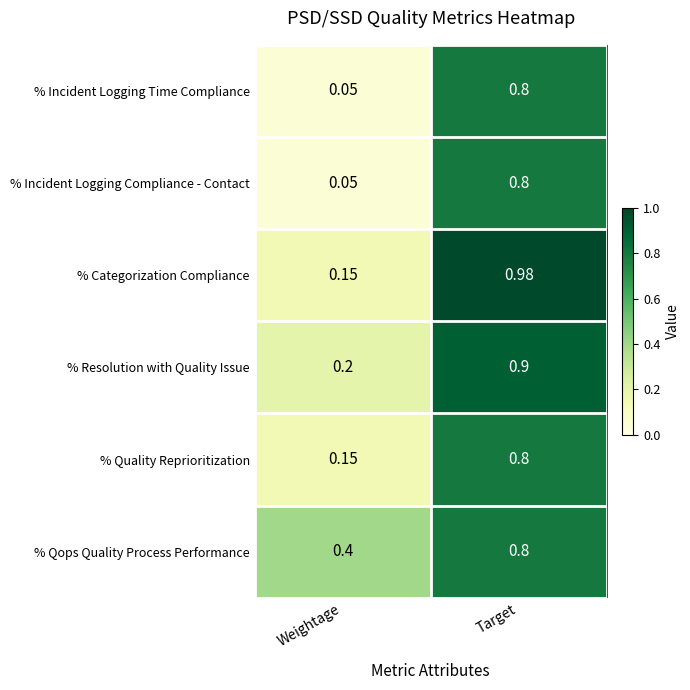

Which category has the lowest value across all series?

Weightage